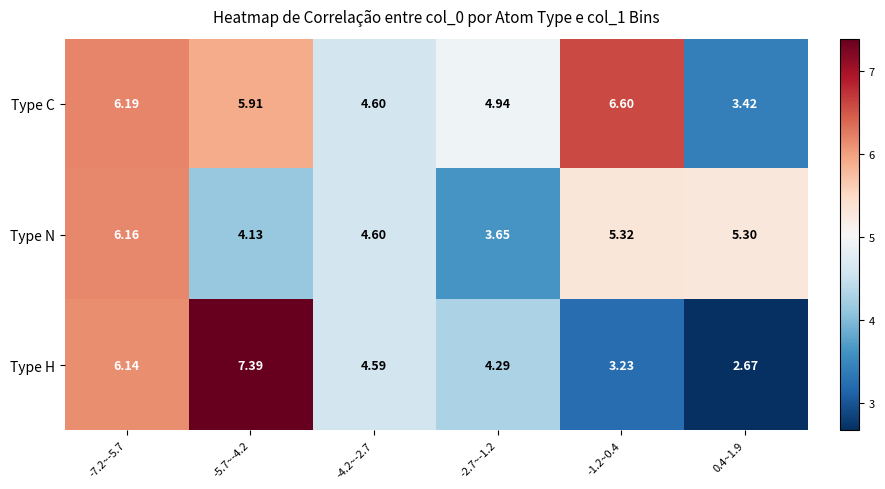

Which series changed the most between -1.2~0.4 and 0.4~1.9?

Type C